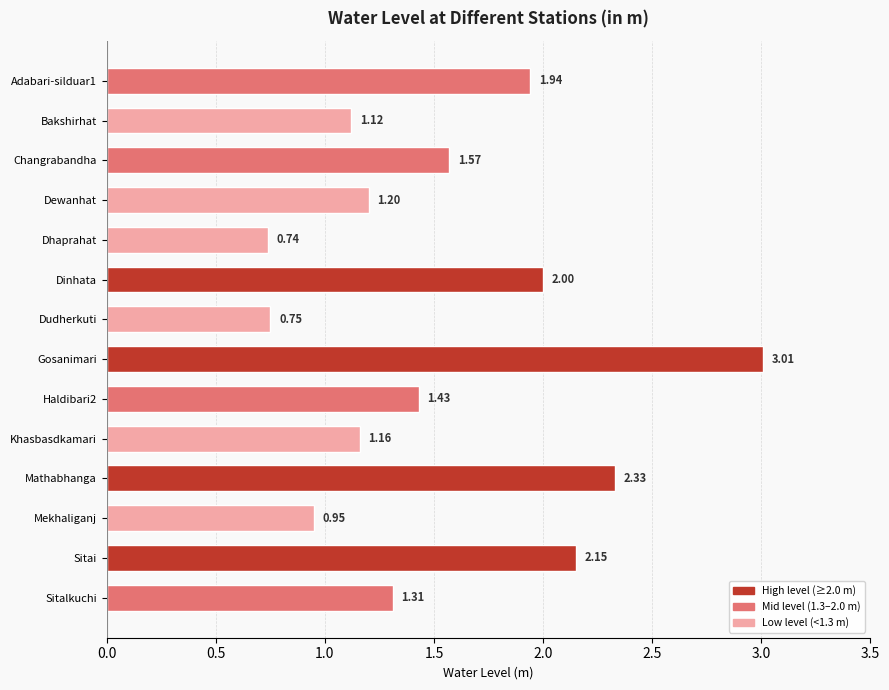

At which category does the chart reach its peak across all series?

Gosanimari